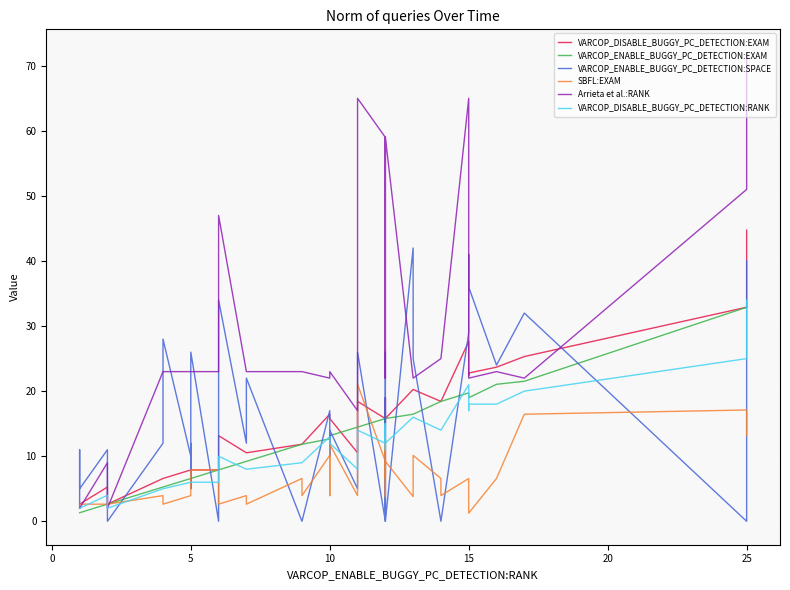

In Arrieta et al.:RANK, how many points are higher than both neighbors (excluding endpoints)?

6